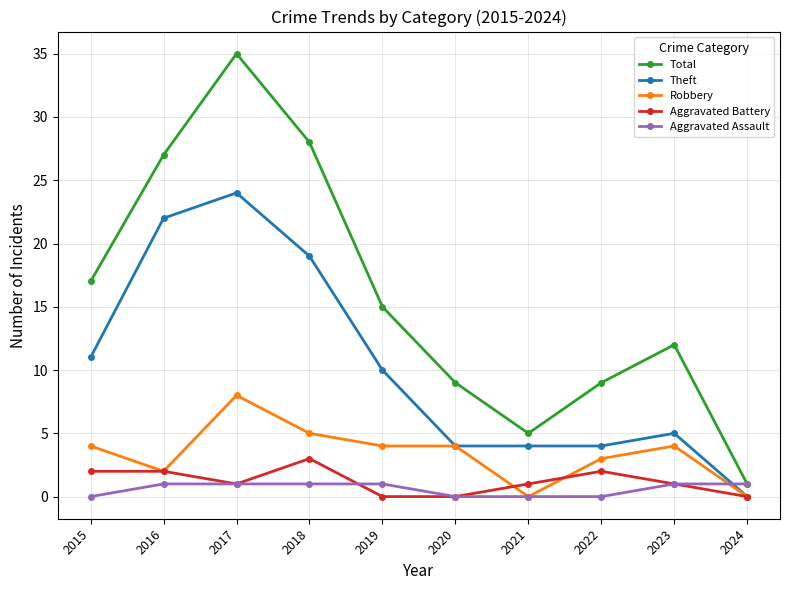

At how many categories does at least one series exceed 19?

3